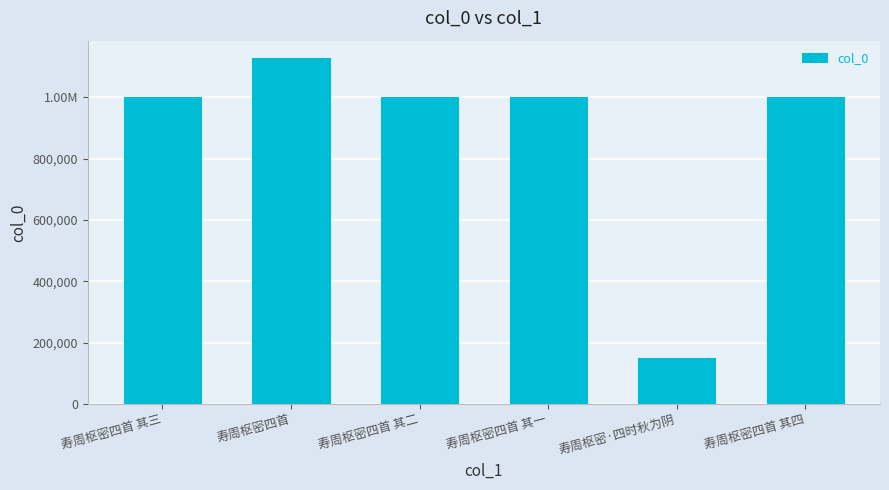

What is the label of the 4th bar from the right?

寿周枢密四首 其二